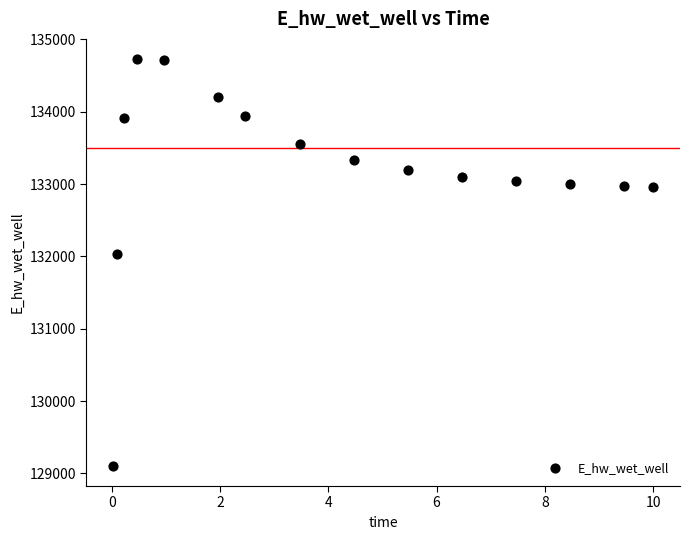

What is the range of X values (max minus min)?

10.0